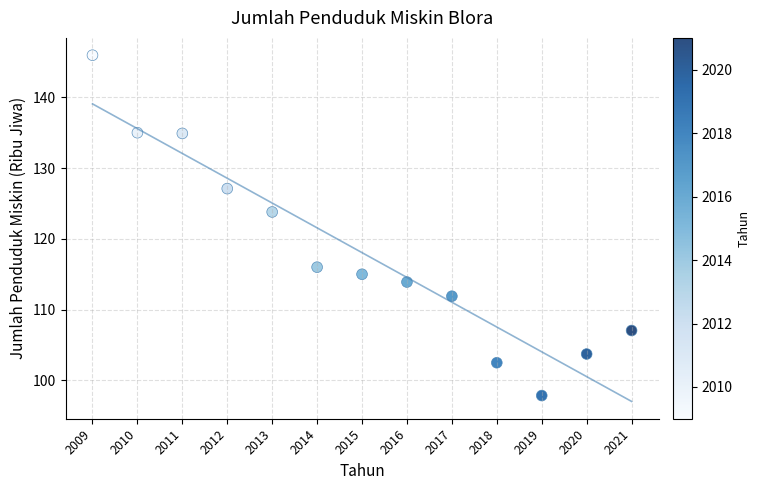

What is the range of X values (max minus min)?

12.0